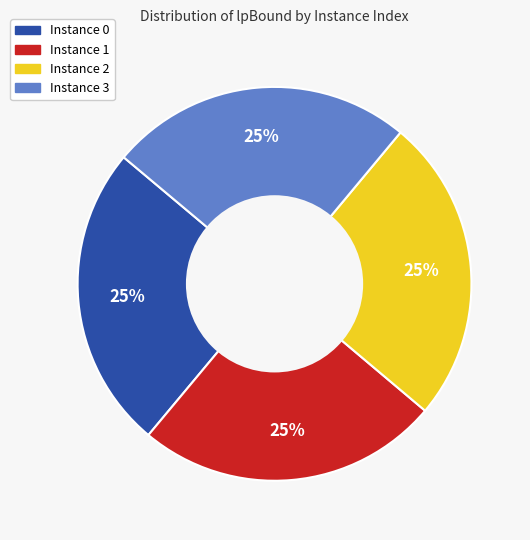

Does any single category account for the majority?

No